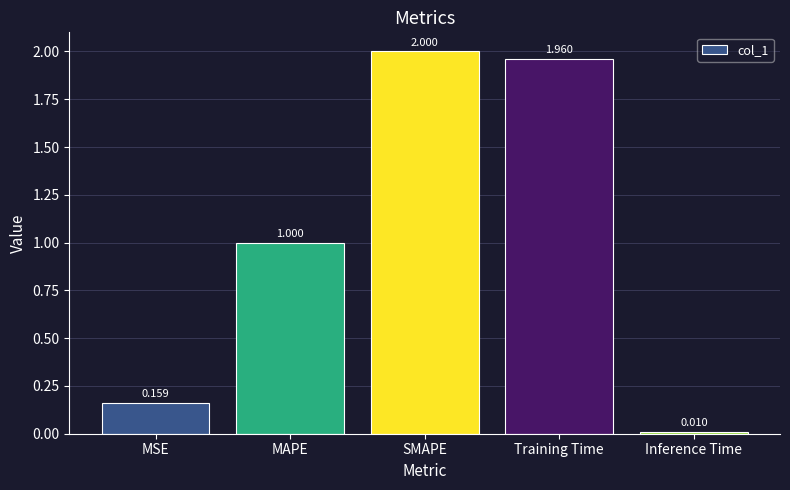

Which label corresponds to the largest value in the chart?

SMAPE